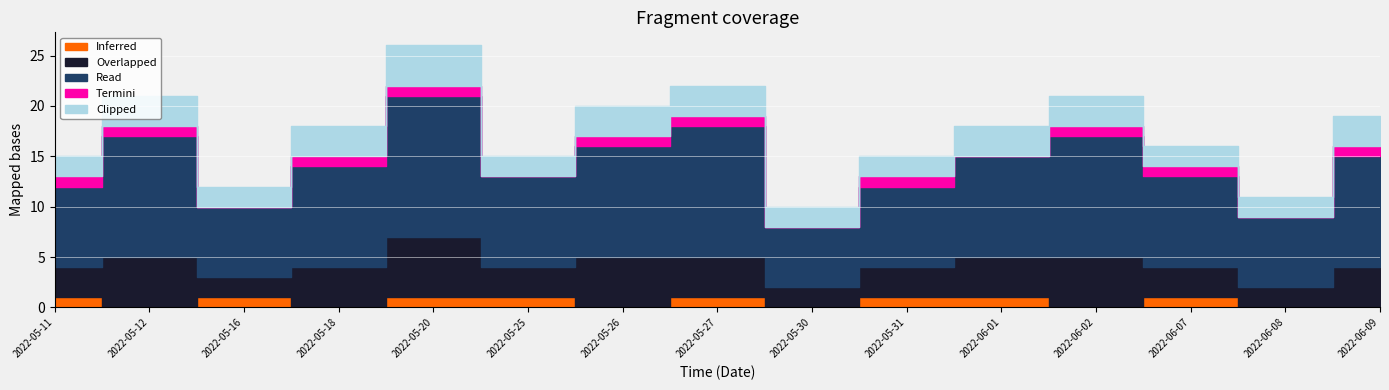

True or false: Read and Termini intersect in this chart.

False